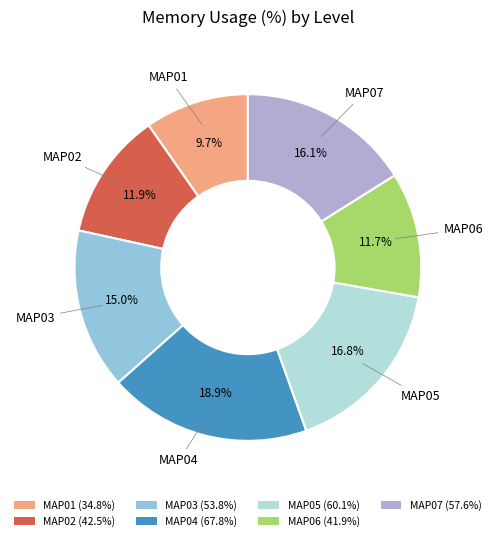

To the nearest percent, what portion does MAP03 represent?

15%